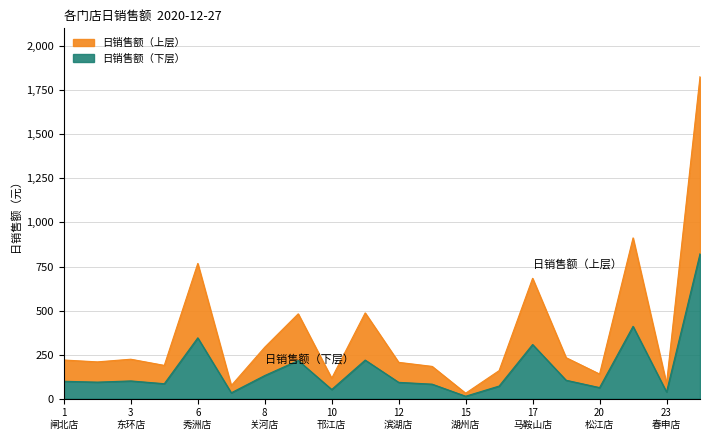

What is the highest value of the 日销售额（下层） series?

822.3